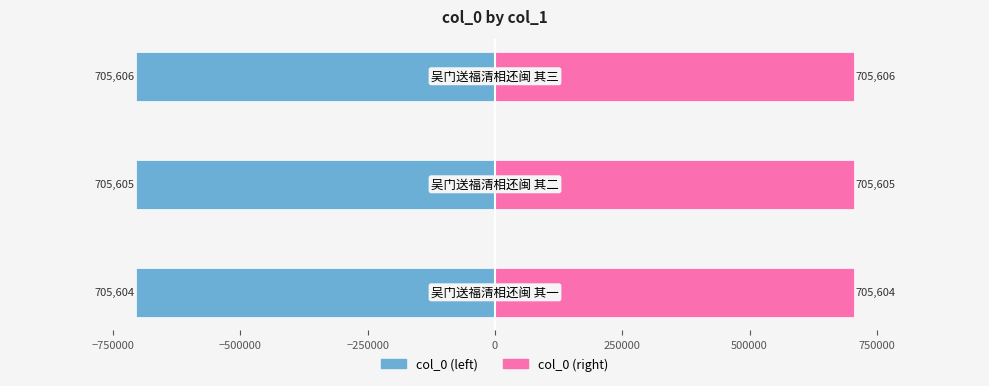

How many groups of bars are there?

3